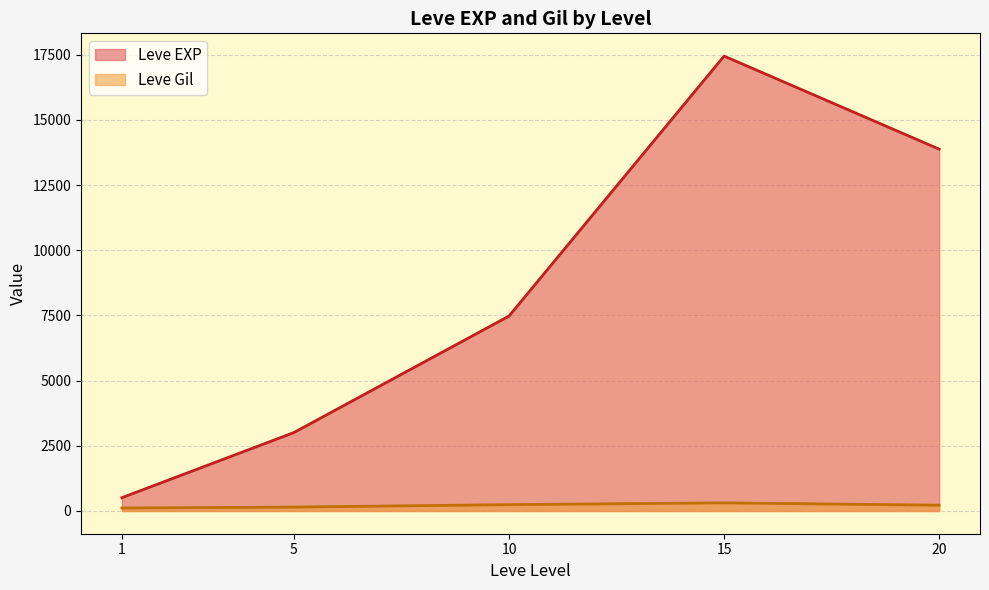

What is the highest value of the Leve EXP series?

17445.0